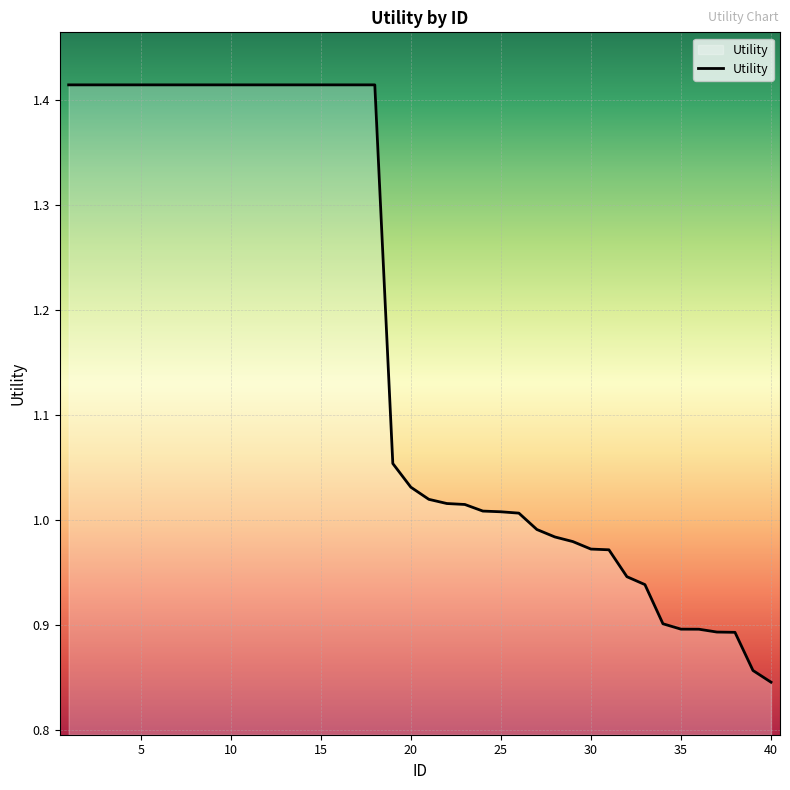

What is the difference between the maximum and minimum values?

0.6